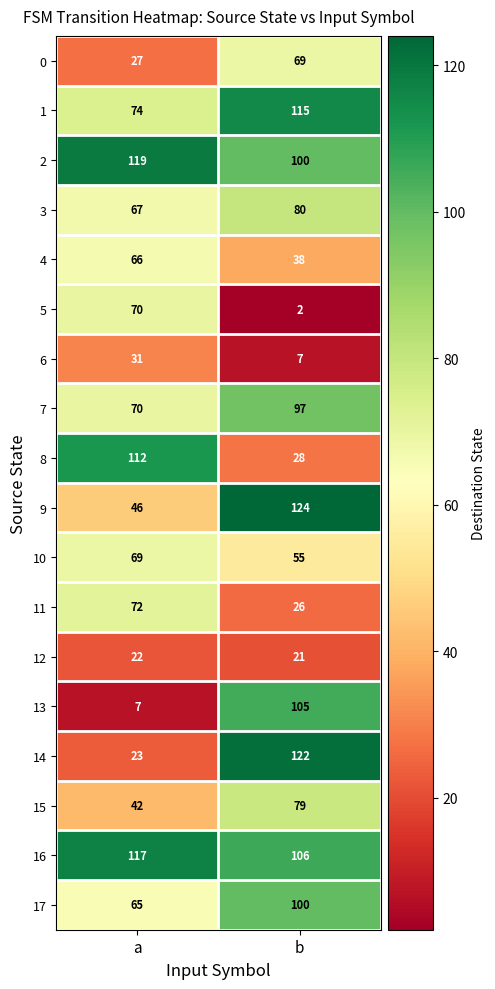

What is the average value of the 7 series?

84